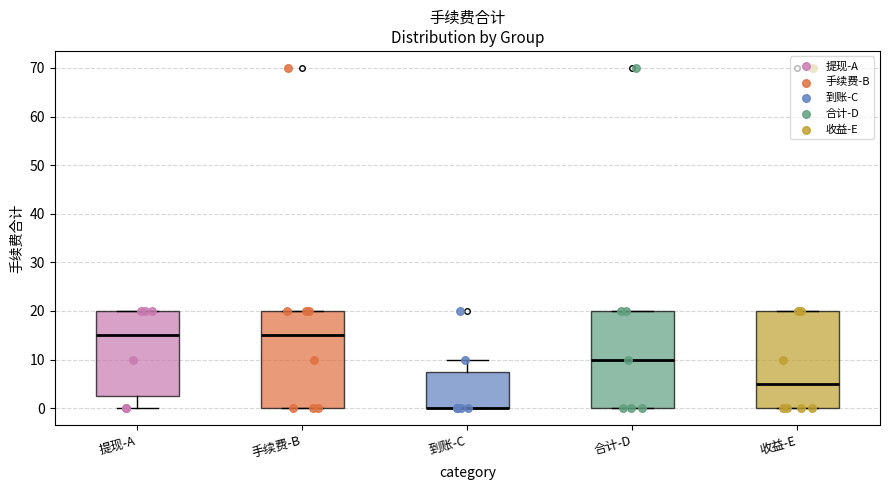

Where is the lower edge of the box for 到账-C on the y-axis? The values are not printed on the chart, so give them approximately, as read against the axis.

0